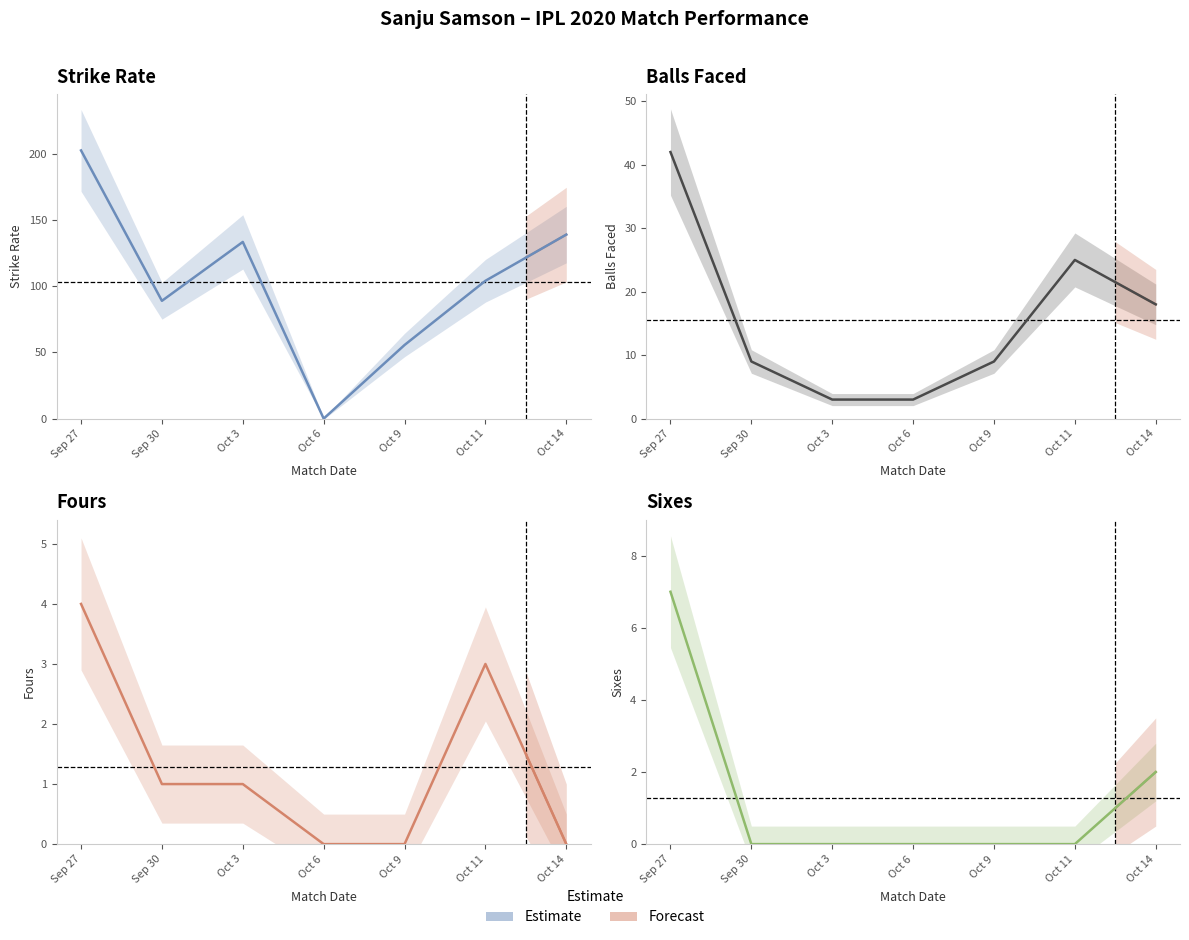

What is the sum of all balls values?

109.0